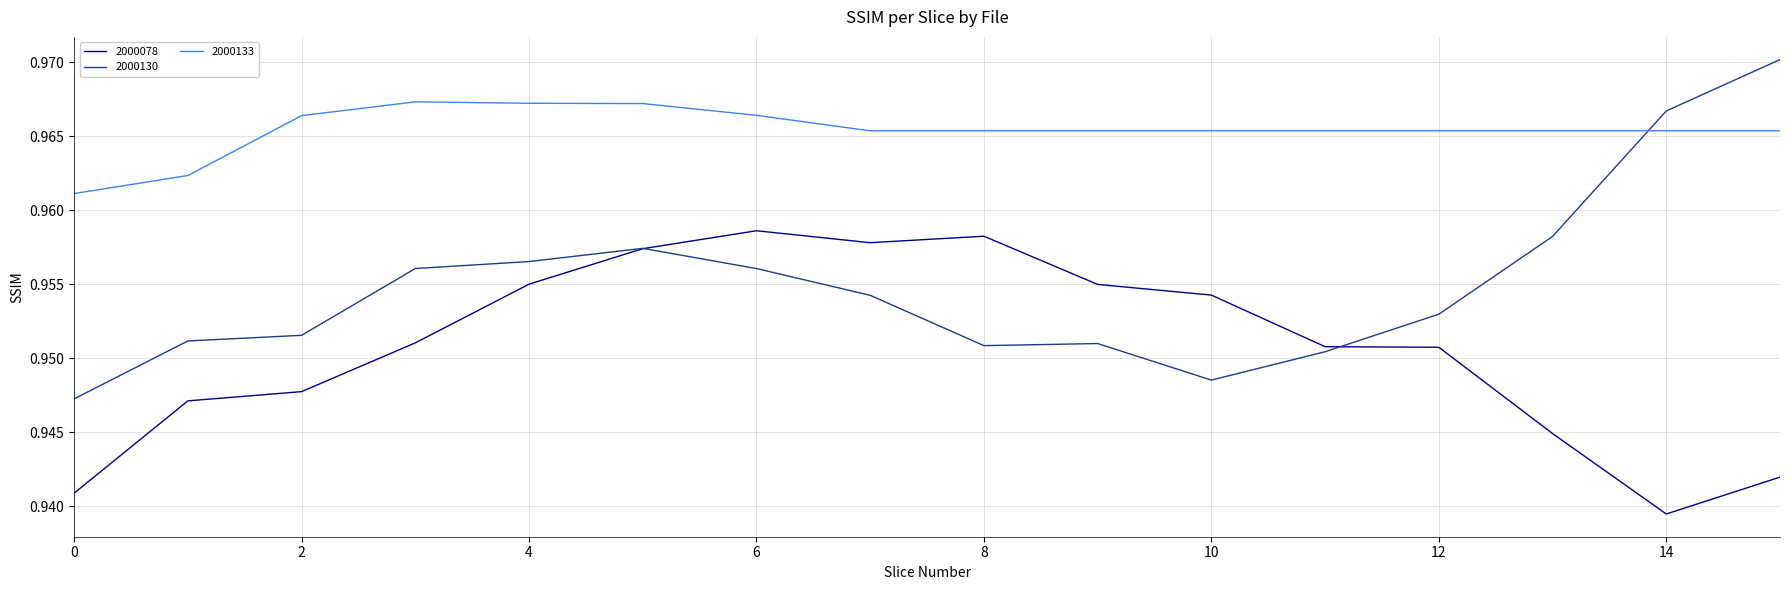

True or false: 2000130 and 2000133 cross at least once.

True